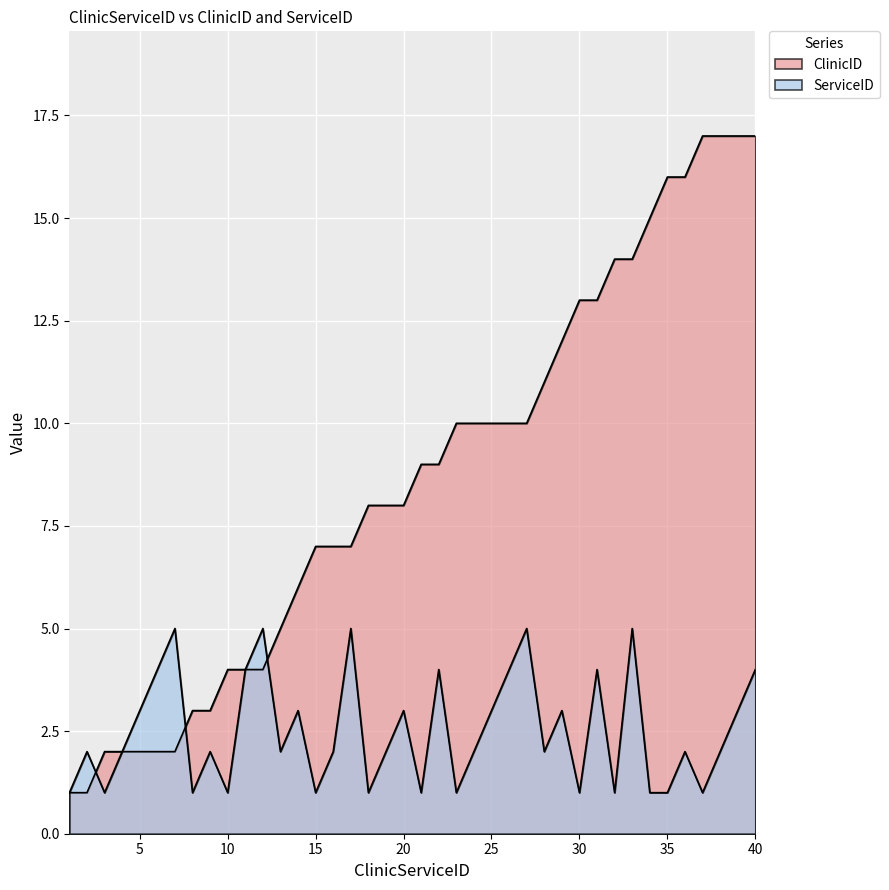

At how many categories does at least one series exceed 4?

30